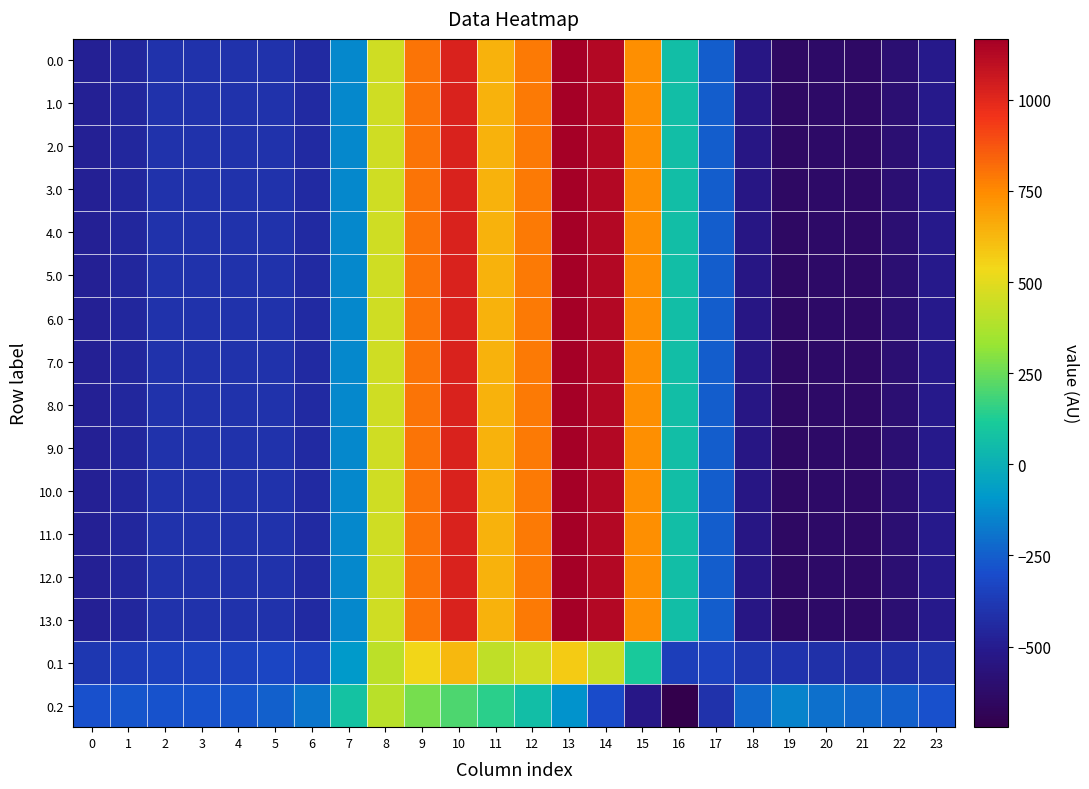

What is the total value across all series at 4?

-6282.5